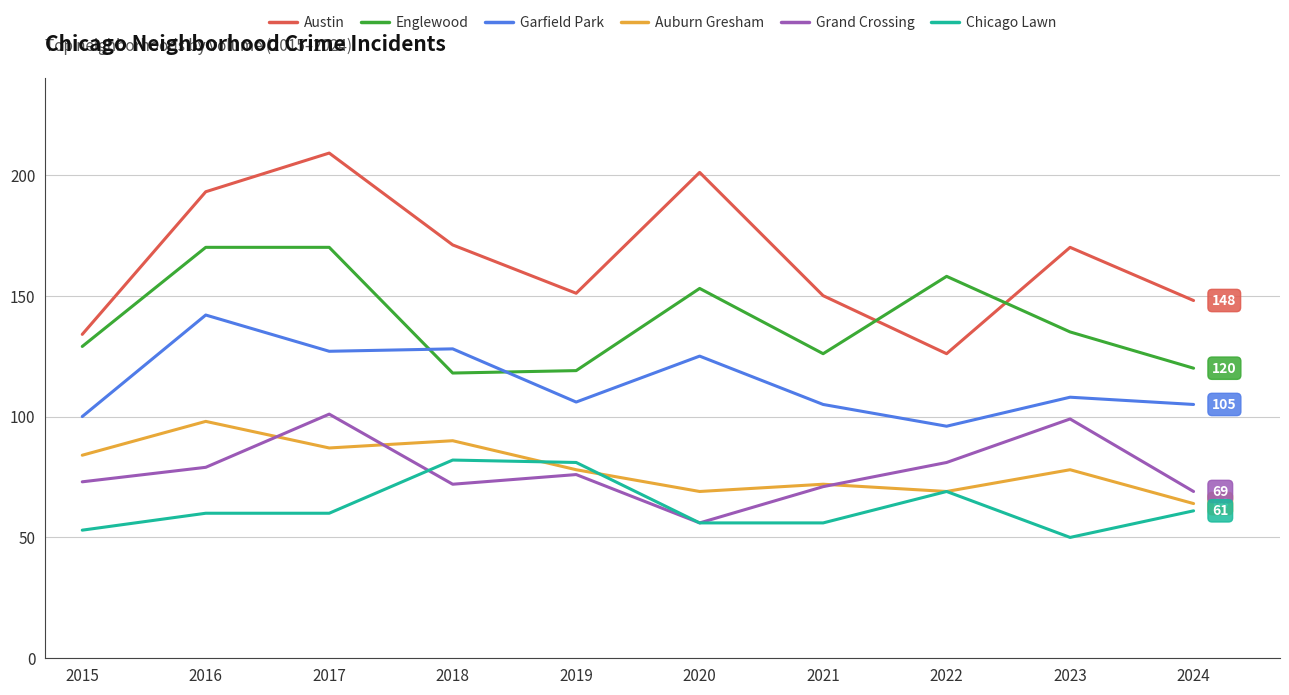

Rank the series at 2017 from highest to lowest value.

Austin, Englewood, Garfield Park, Grand Crossing, Auburn Gresham, Chicago Lawn